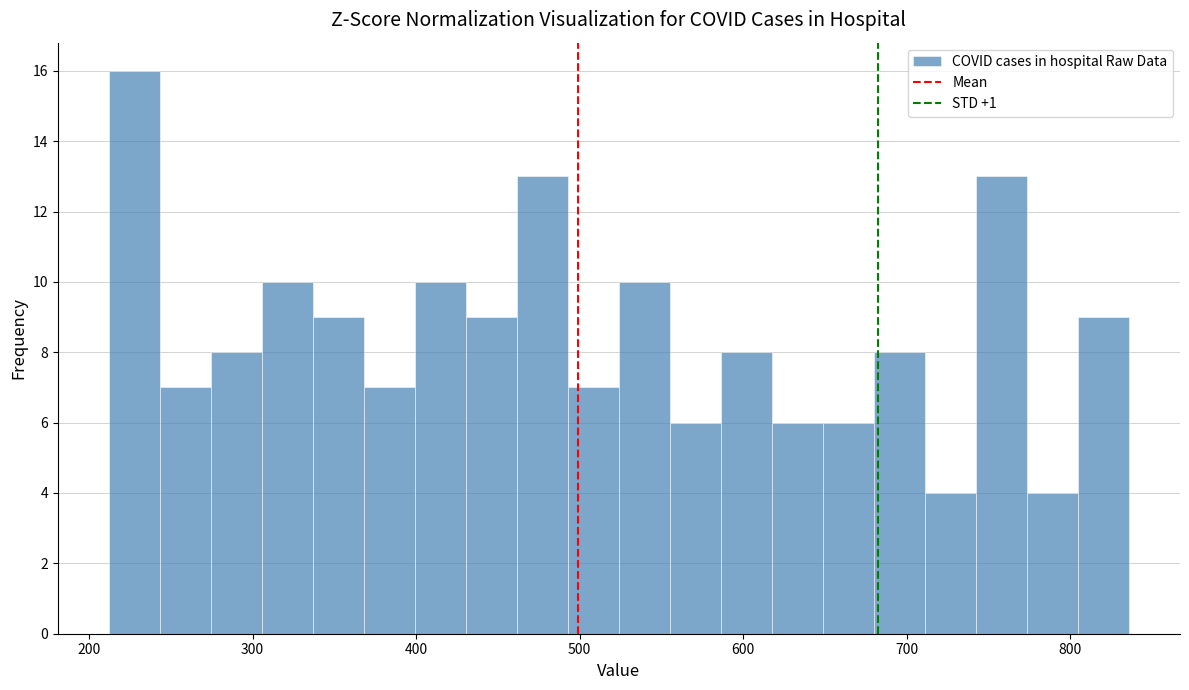

Around what value on the x-axis is the tallest bar? Give the approximate position of its centre, as read against the axis.

230